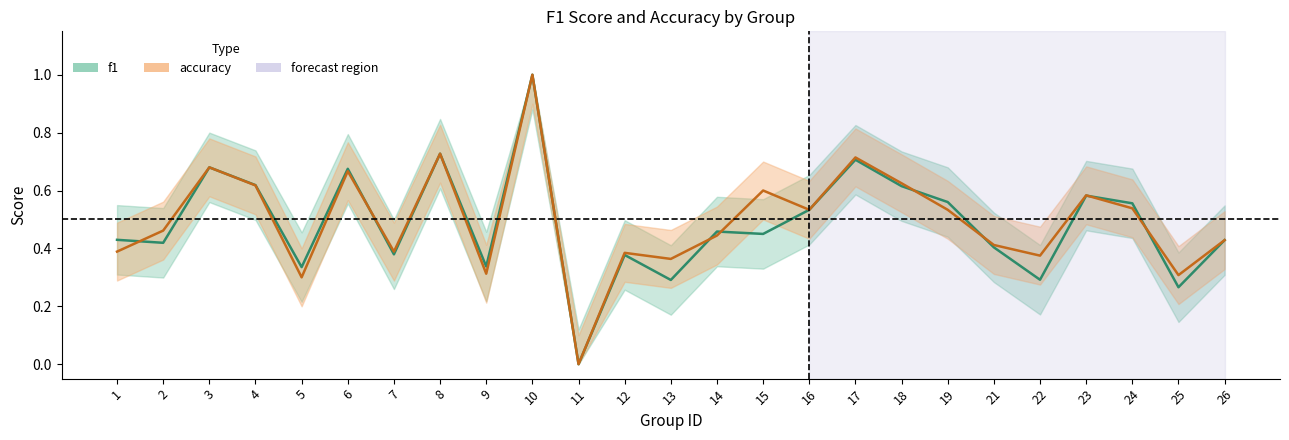

The accuracy series shows 0.7 at 3. True or false?

True